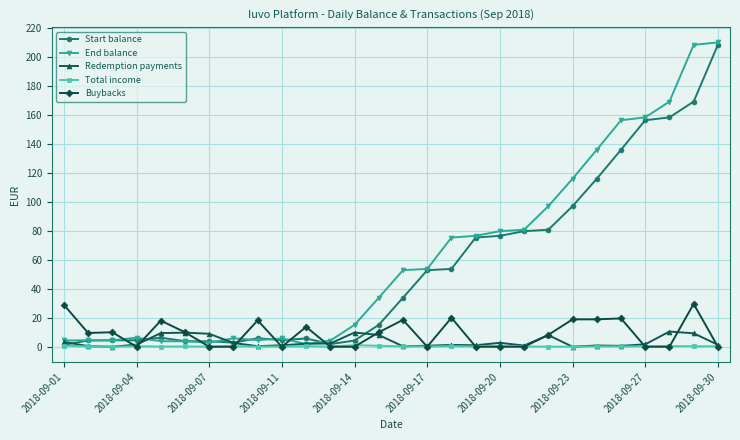

What is the maximum value shown in the chart?

210.2